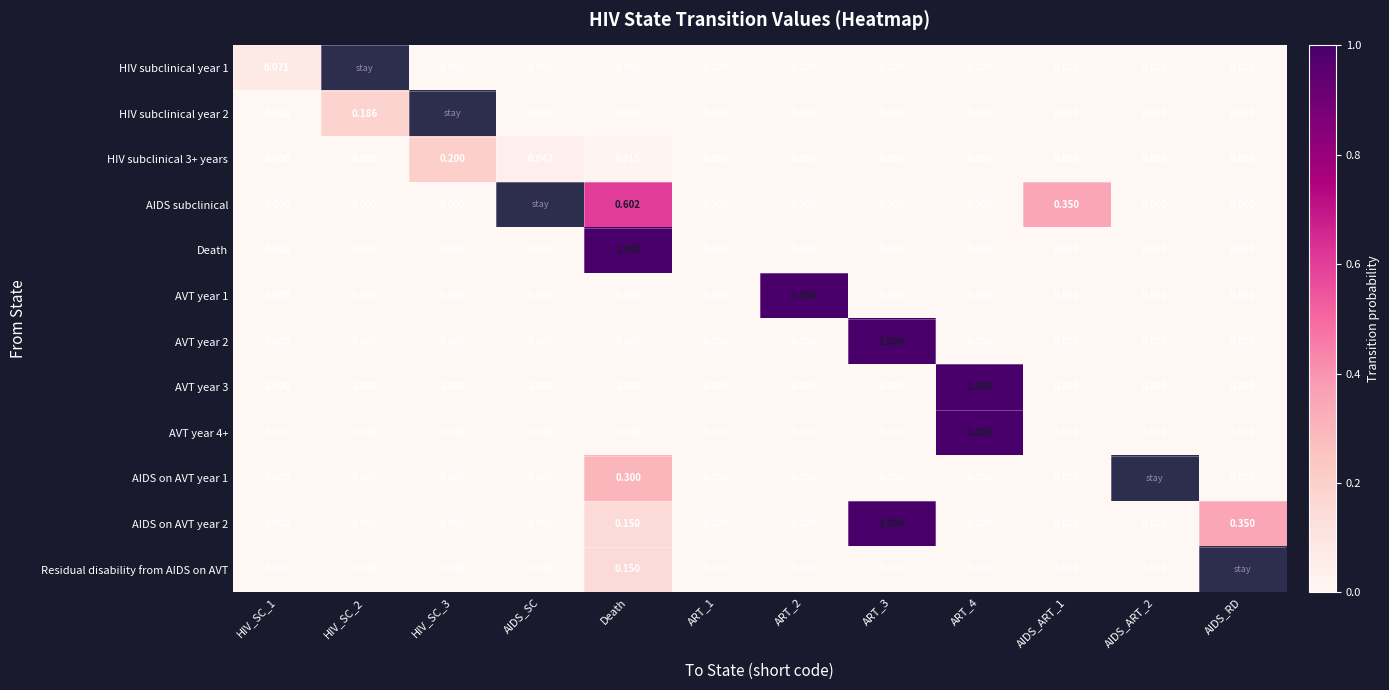

How many values in AVT year 4+ are above zero?

1